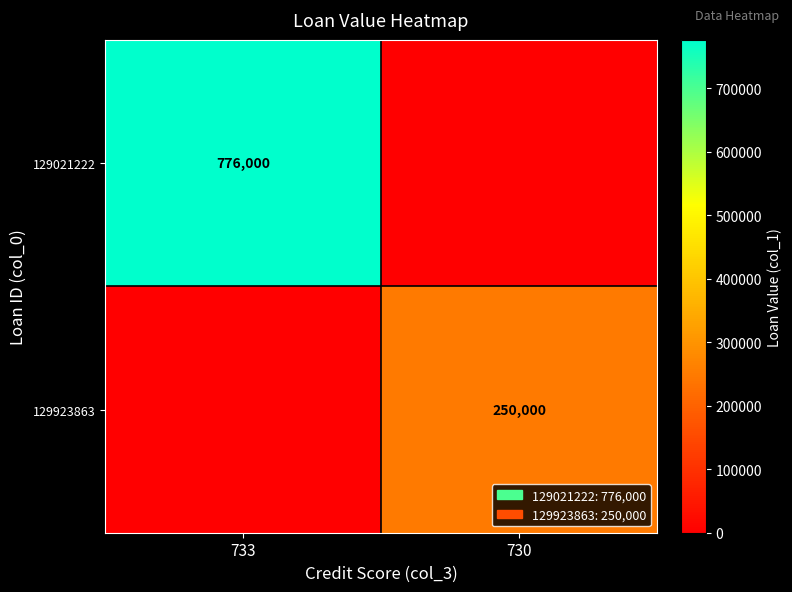

True or false: 129021222 has a value of 776000 at 733.

True